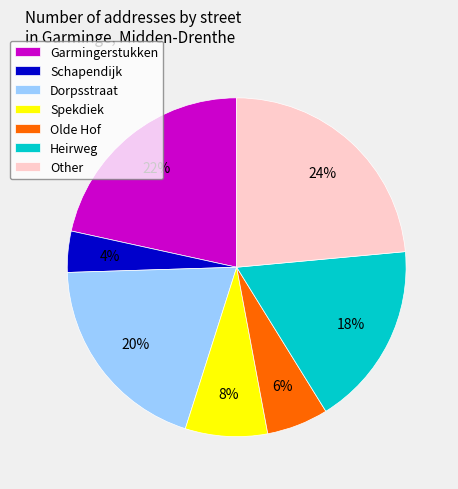

Which has a higher value, Garmingerstukken or Olde Hof?

Garmingerstukken